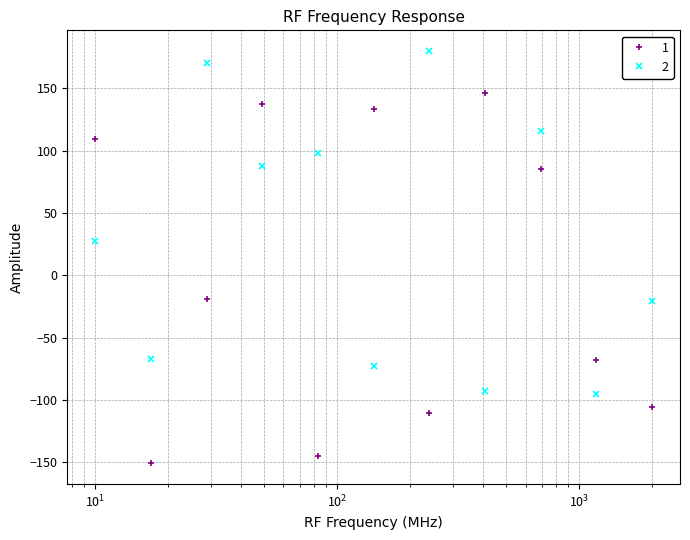

Rank the series by their average value, from highest to lowest.

2, 1